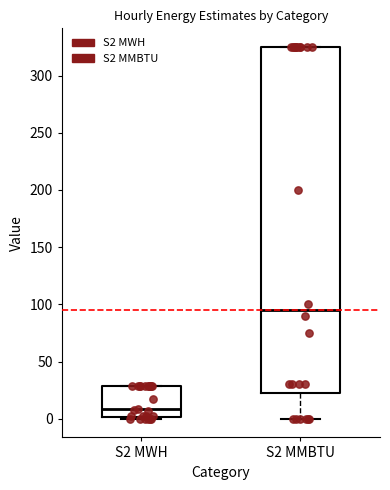

Which box has the highest median line?

S2 MMBTU